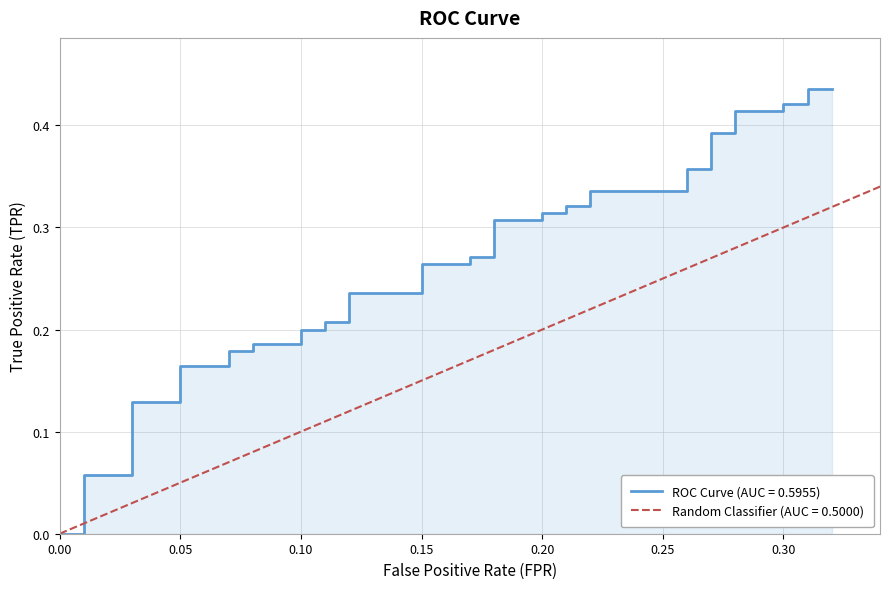

True or false: the data has more than 0 interior local peaks.

False